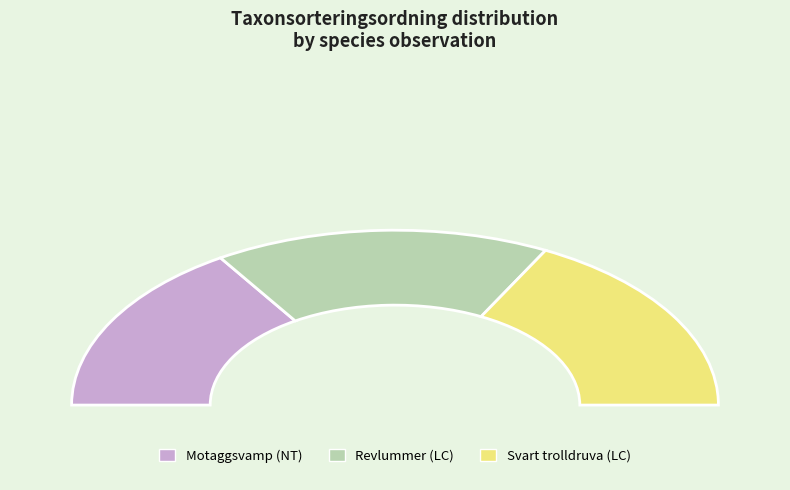

Combined, what portion of the pie is Motaggsvamp (NT) and Svart trolldruva (LC)?

66.4%